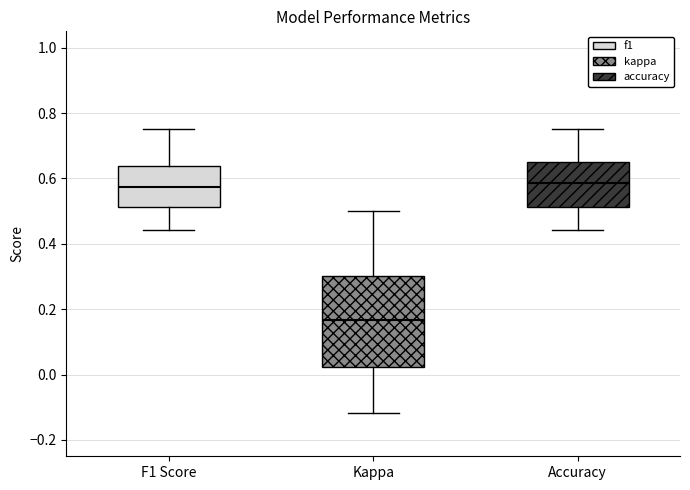

Which box has the lowest median line?

Kappa